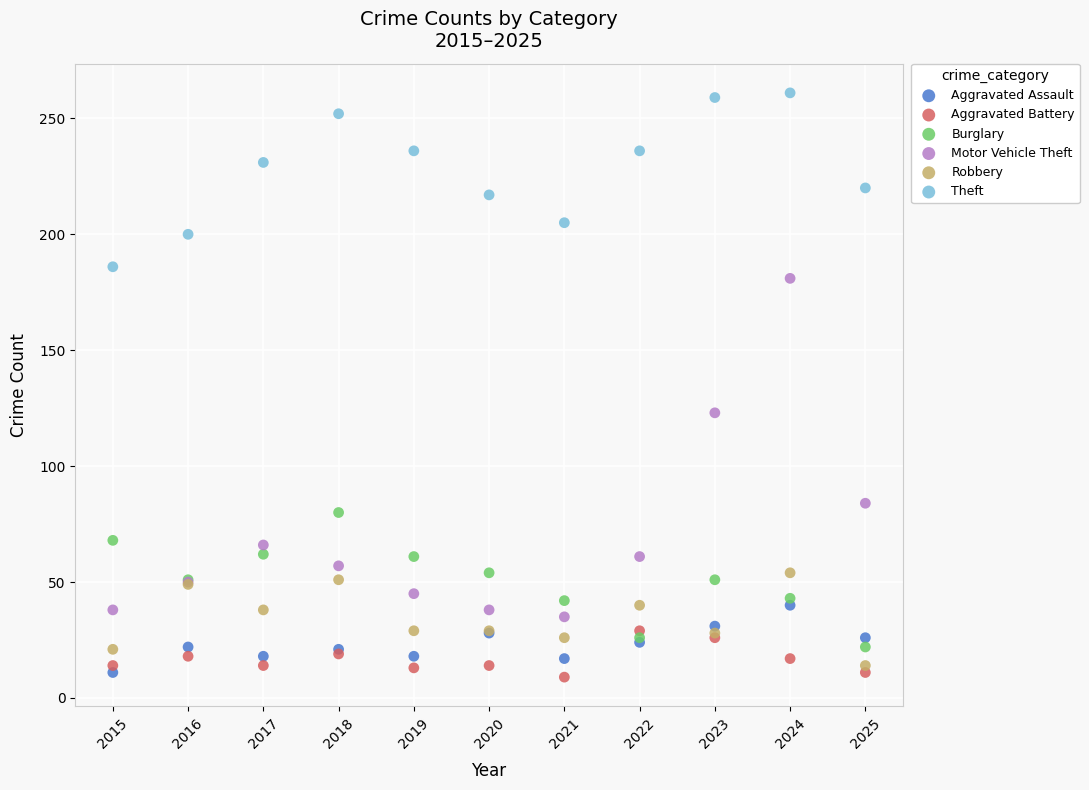

In the Motor Vehicle Theft series, what Y value is closest to 108?

123